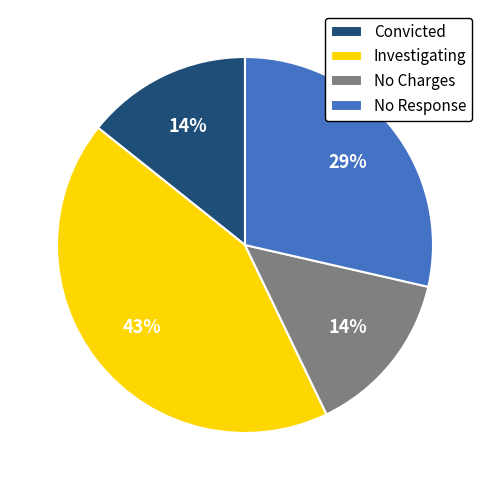

How many slices are in this pie chart?

4